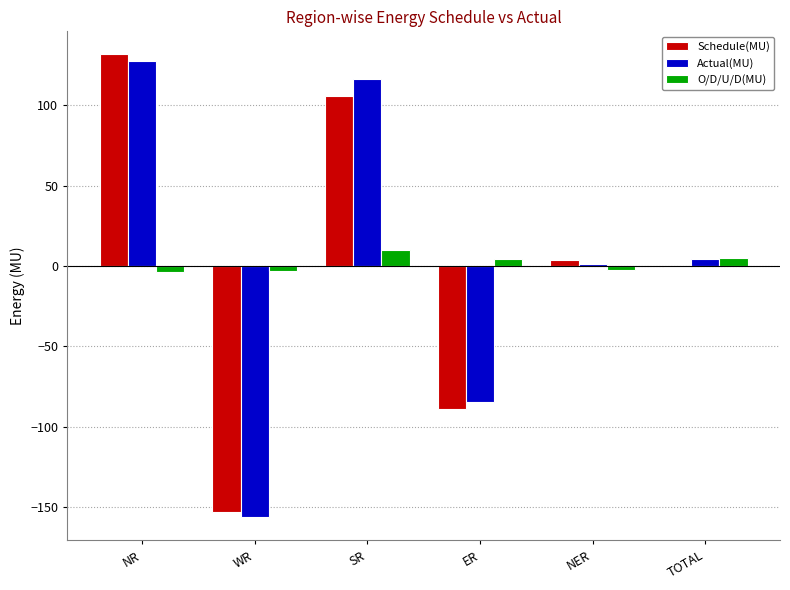

At which category is the sum across all series the highest?

NR